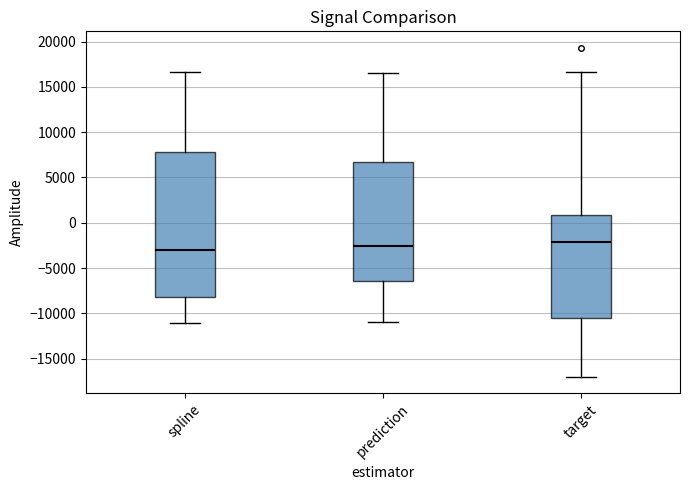

Reading left to right, transcribe this box plot: for each box, give where its median line is, the range the box spans, and where its two whiskers end, as read against the y-axis. The values are not printed on the chart, so give them approximately, as read against the axis.

spline: median -3000, box -8000 to 8000, whiskers -11000 to 16500
prediction: median -2500, box -6500 to 6500, whiskers -11000 to 16500
target: median -2000, box -10500 to 1000, whiskers -17000 to 16500